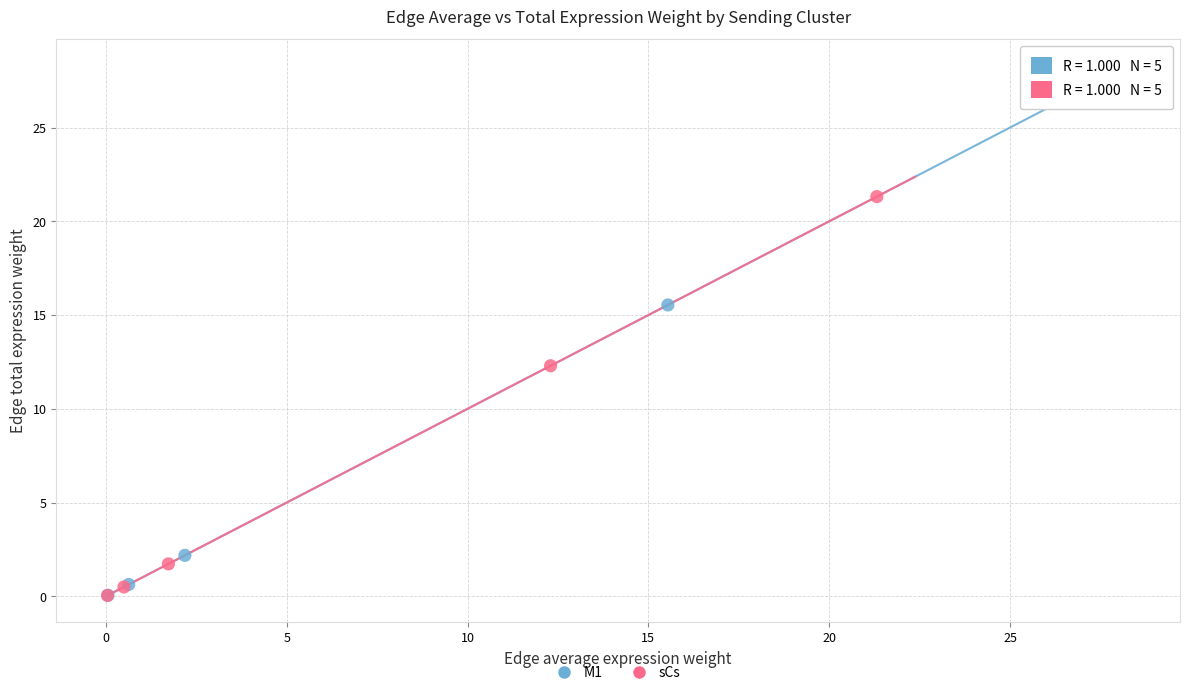

Which series has the widest spread of Y values?

M1